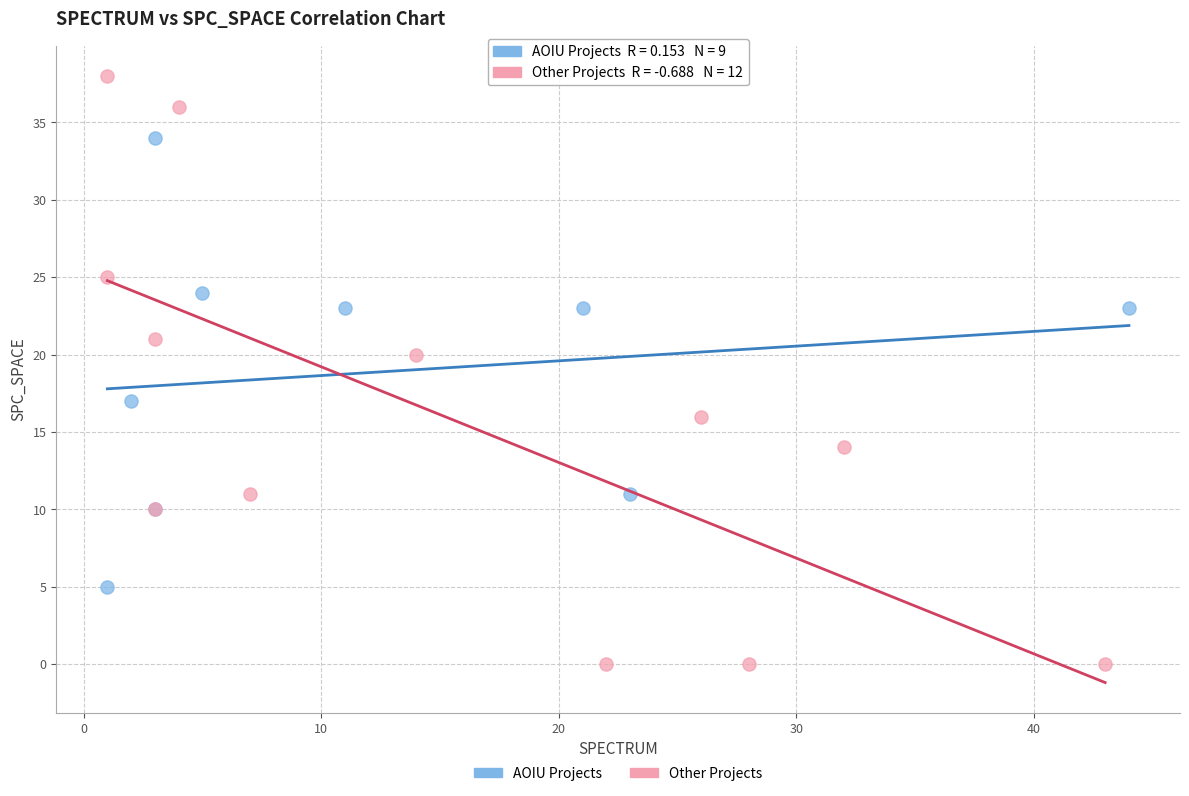

Which series contains the lowest Y value?

Other Projects